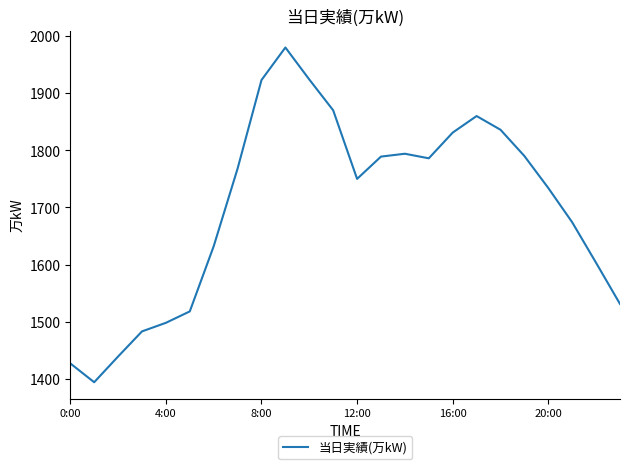

What is the greatest value displayed?

1980